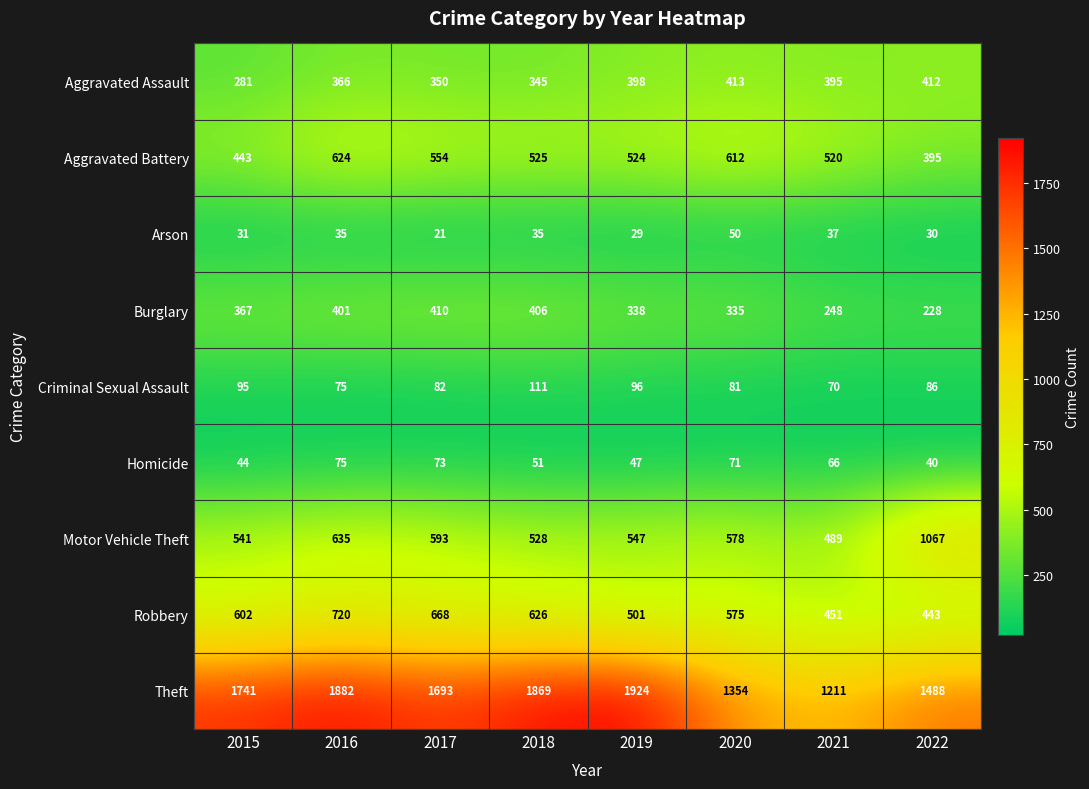

Which series has the largest total across all categories?

Theft